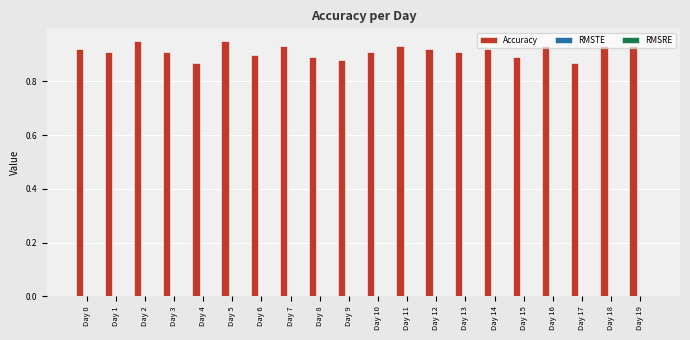

How many values are between 0 and 1?

20